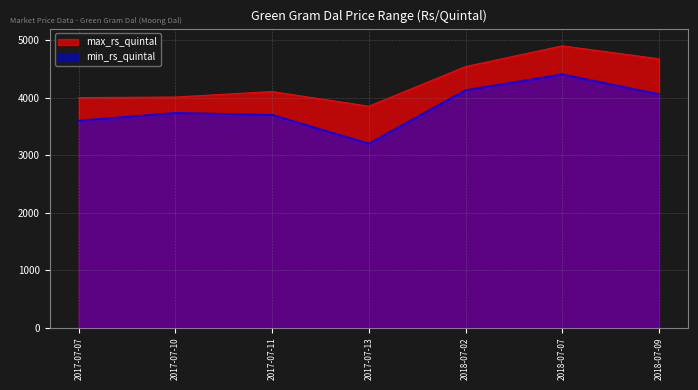

Rank the series by their average value, from highest to lowest.

max_rs_quintal, min_rs_quintal